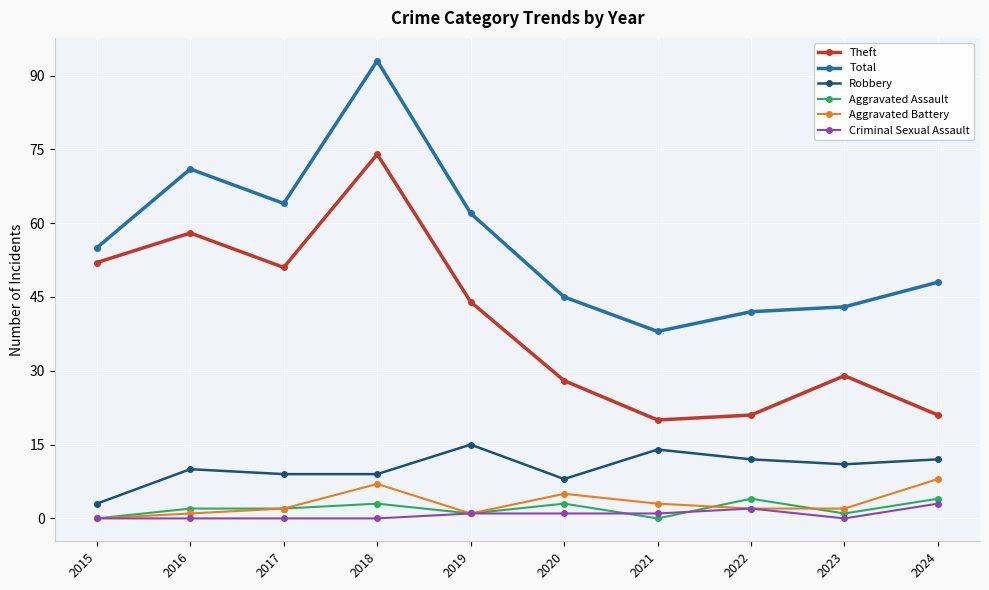

The Total series shows 55 at 2022. True or false?

False